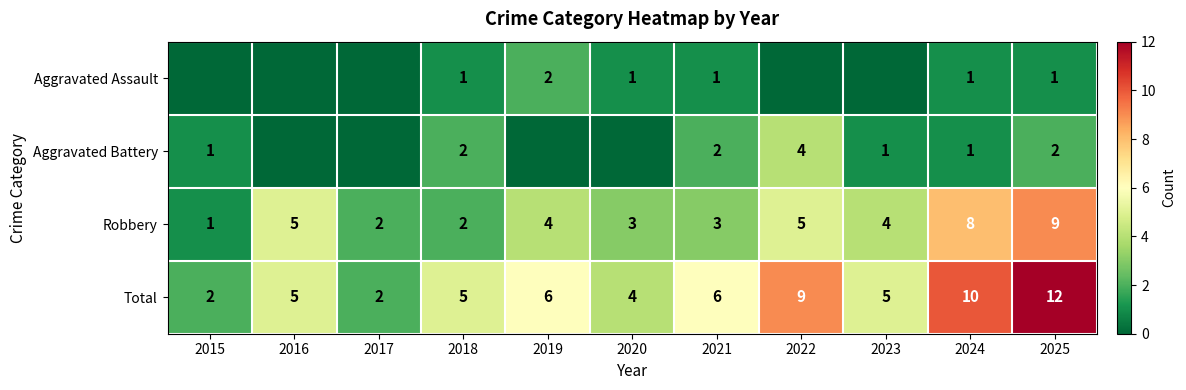

Which category has the lowest value in the Robbery series?

2015